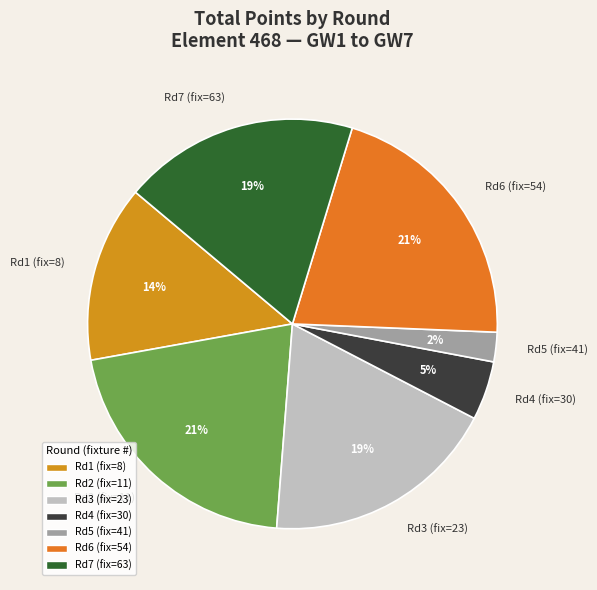

Is the sum of Rd7 (fix=63) and Rd3 (fix=23) greater than half?

No